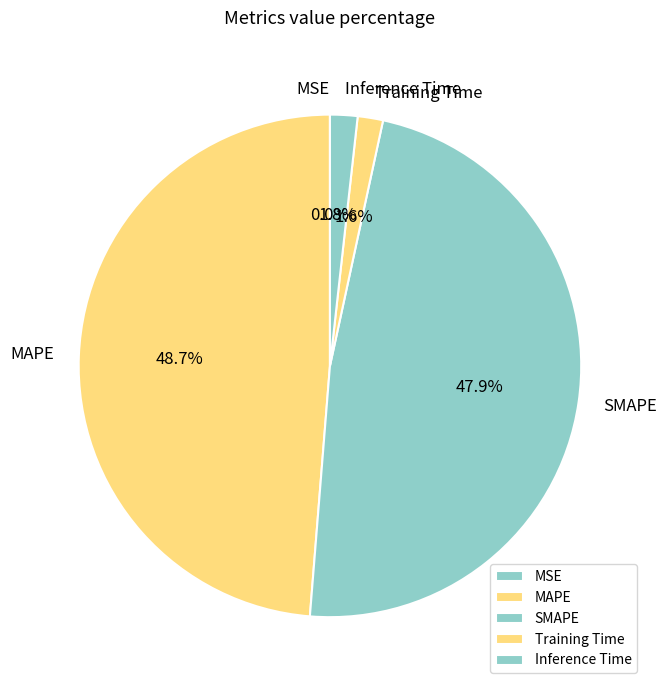

What is the largest slice in the pie chart?

MAPE